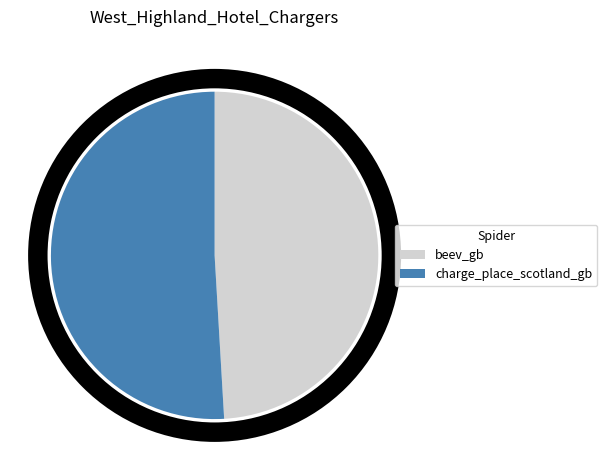

Is the sum of charge_place_scotland_gb and beev_gb greater than half?

Yes